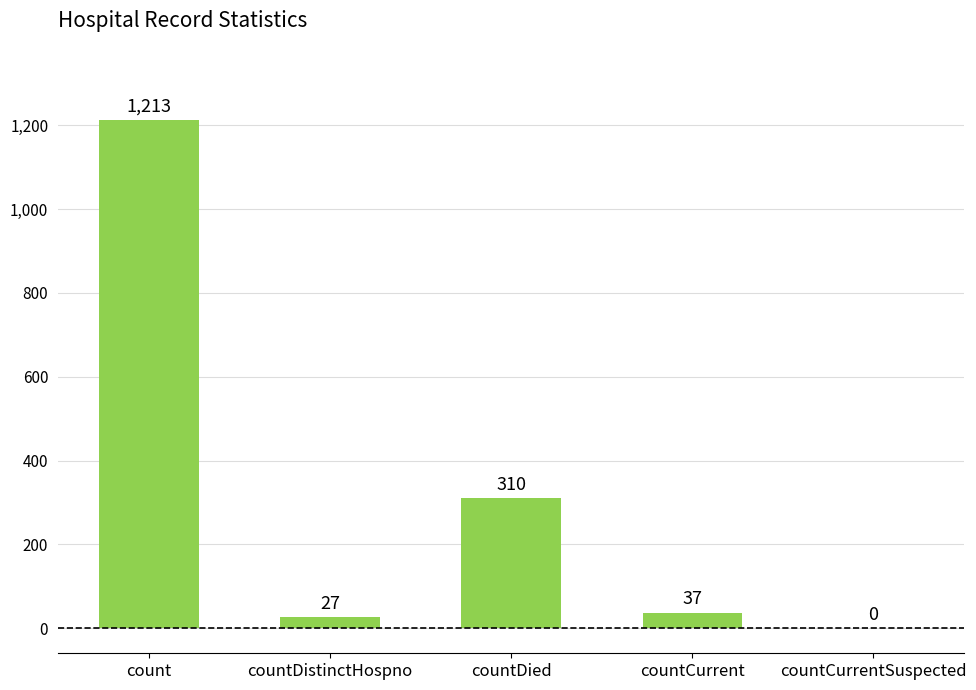

Is it true that the value at countCurrentSuspected is 0?

True